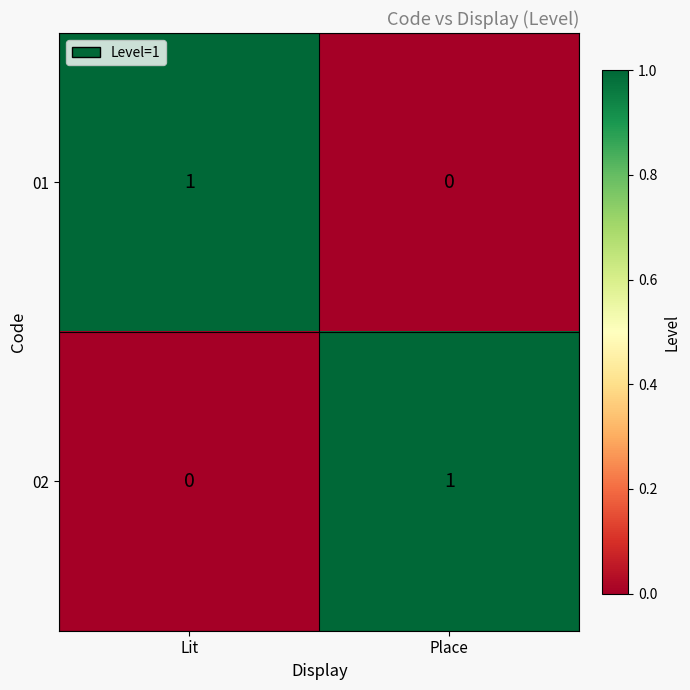

True or false: 01 has a value of 0 at Place.

True